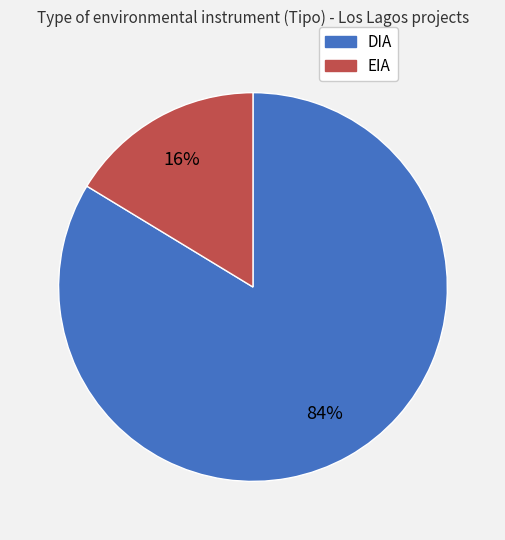

To the nearest percent, what percentage of the pie is DIA?

84%